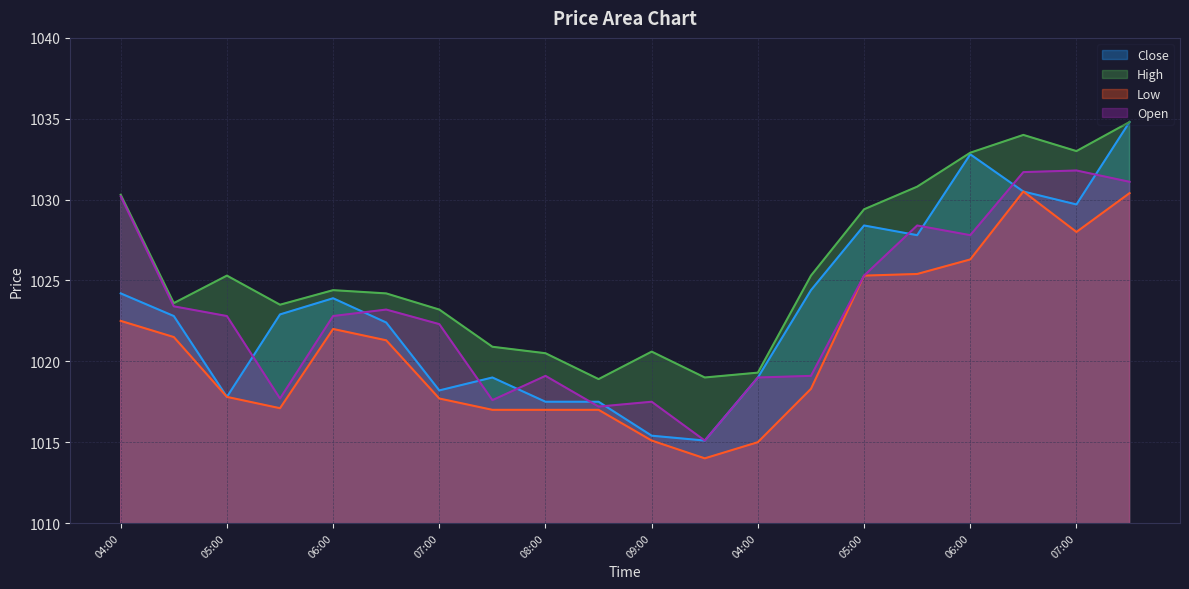

Is it true that Close equals 1019.0 at 07:30?

True